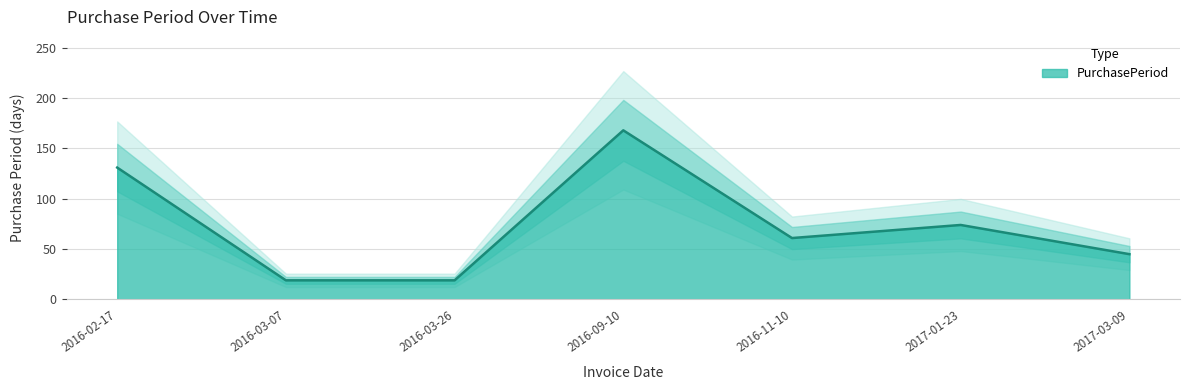

Rank the categories by value from lowest to highest.

2016-03-07, 2016-03-26, 2017-03-09, 2016-11-10, 2017-01-23, 2016-02-17, 2016-09-10